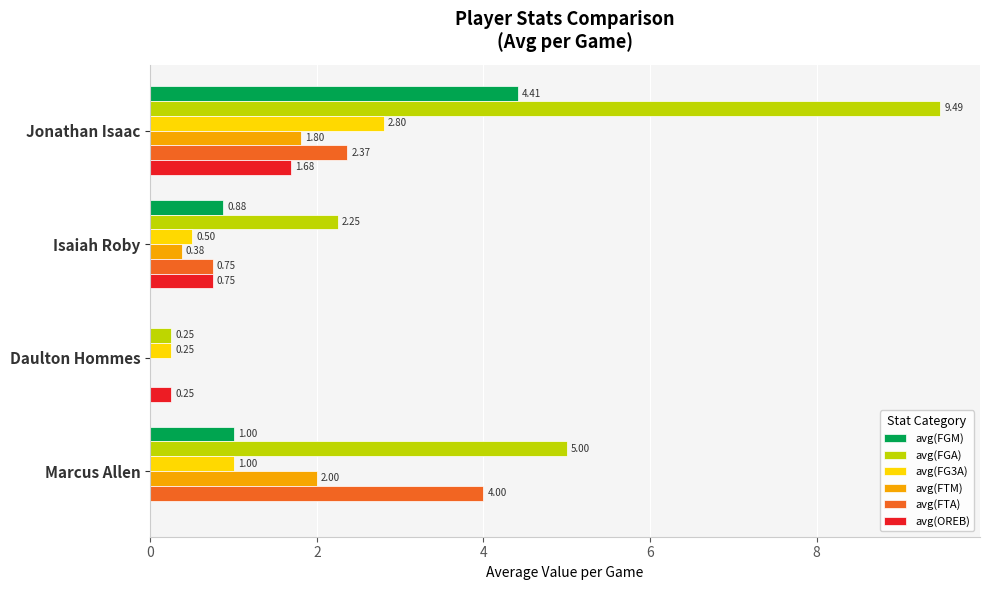

At which category does the chart reach its peak across all series?

Jonathan Isaac